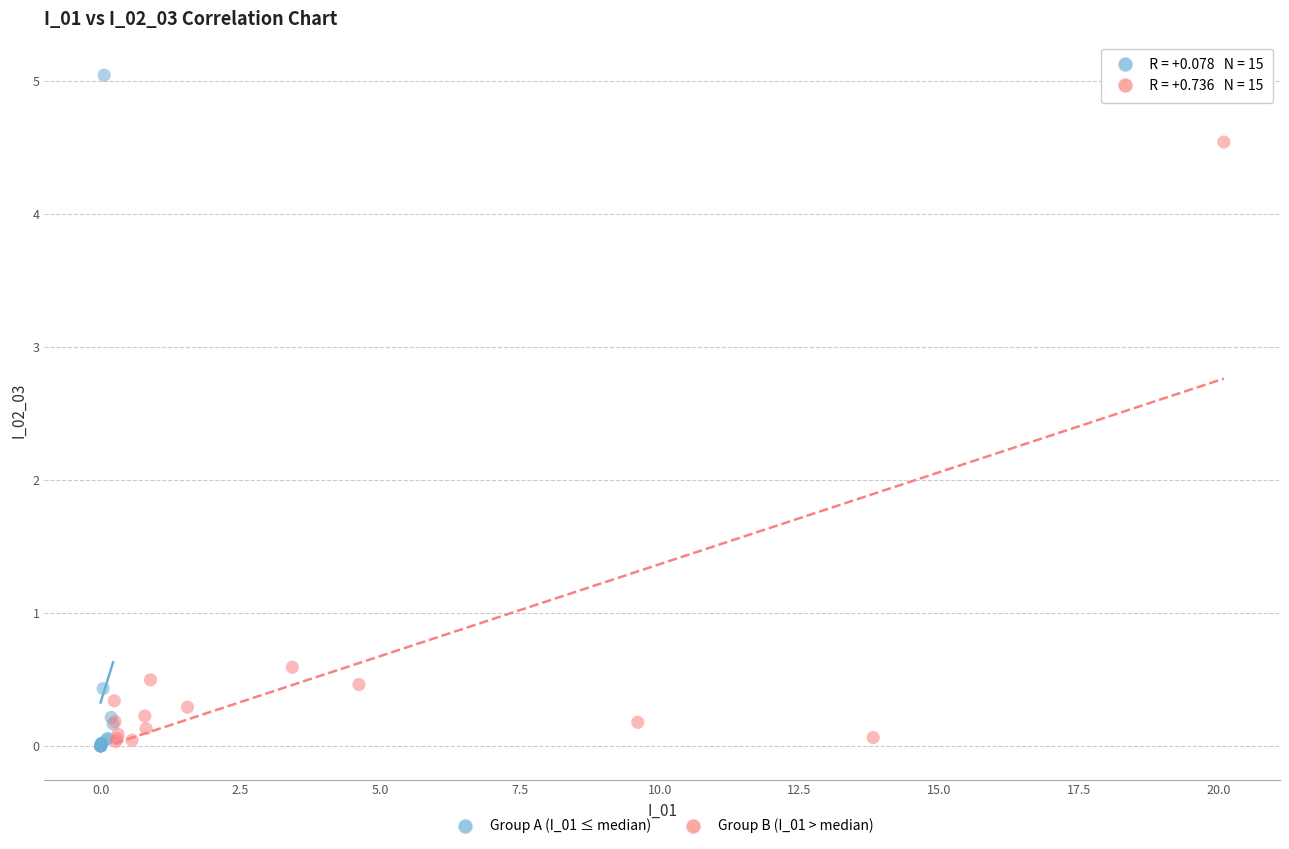

Which series contains the highest Y value?

Group A (I_01 ≤ median)